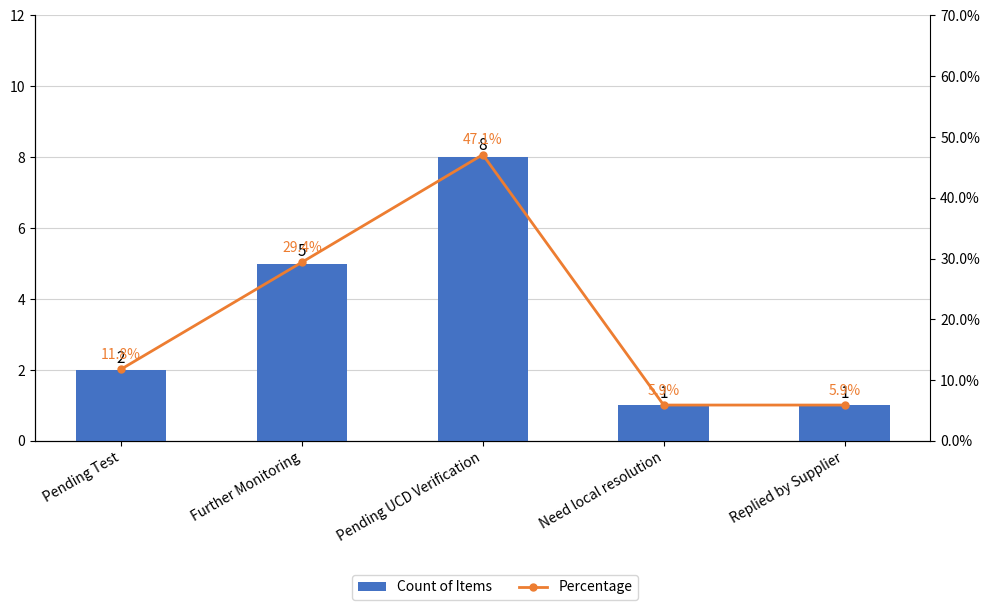

The Count of Items series shows 5.3 at Pending UCD Verification. True or false?

False